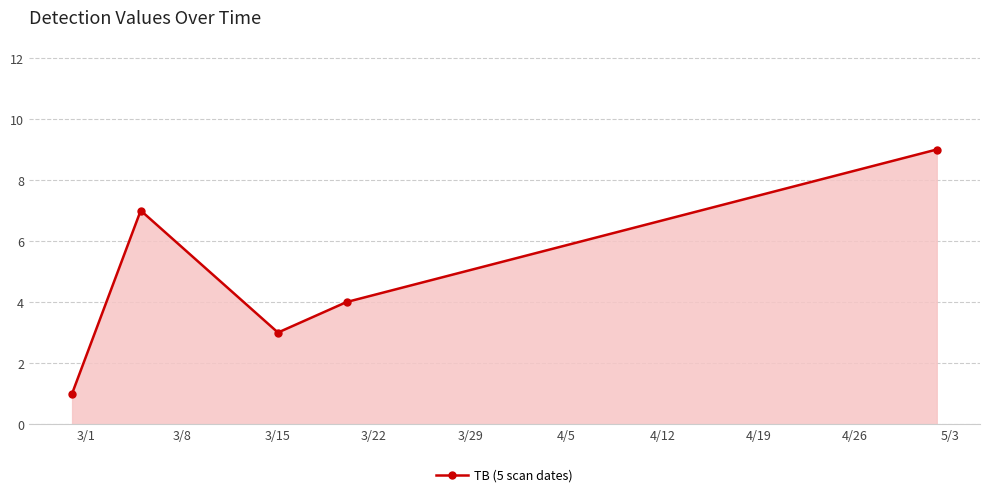

How many lines are shown in the chart?

1